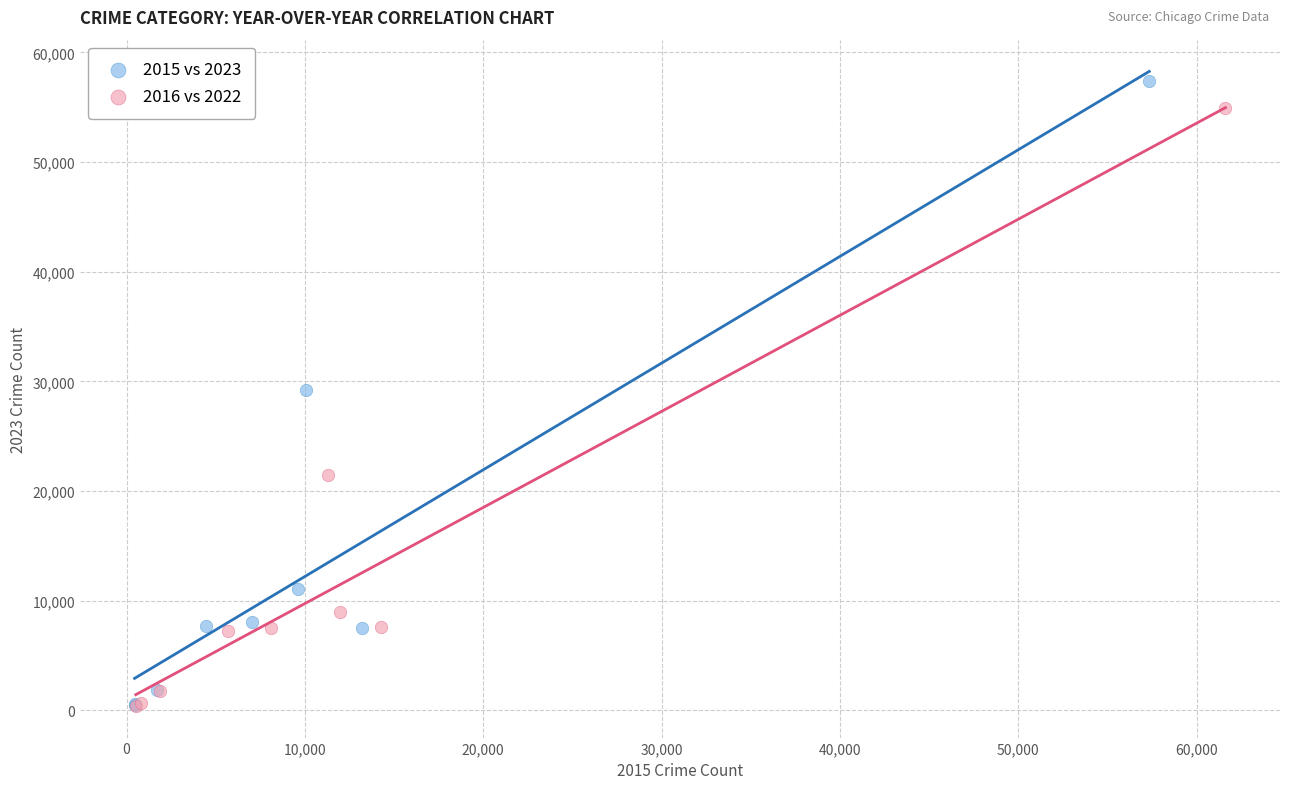

Which series has the widest spread of Y values?

2015 vs 2023